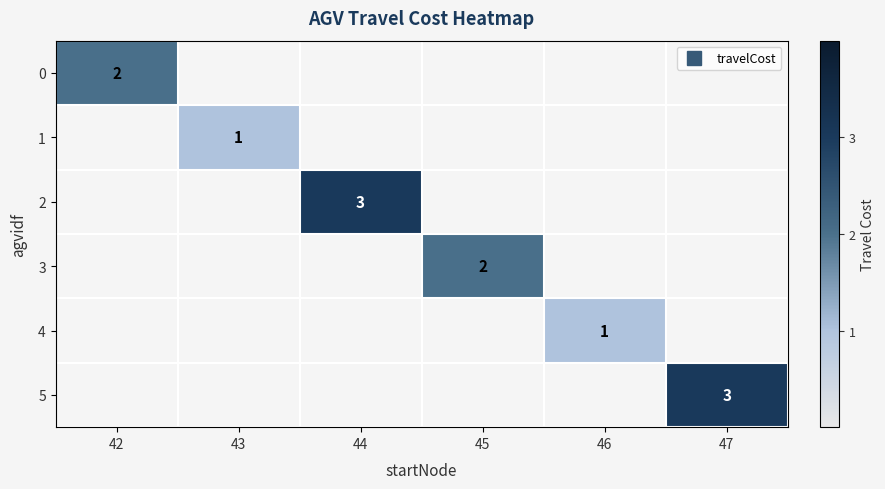

Which has a higher value, 47 or 44?

44